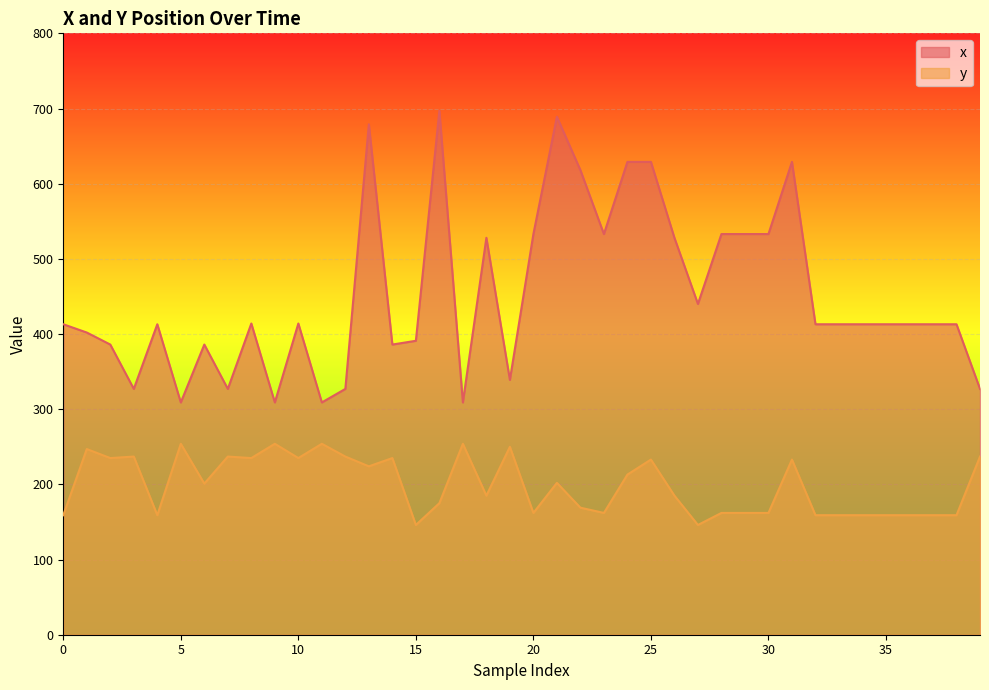

True or false: x has a value of 628 at 1.

False